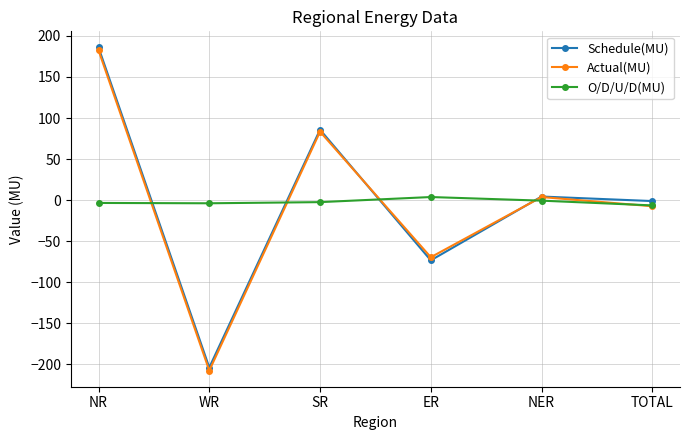

What is the maximum value shown in the chart?

185.9